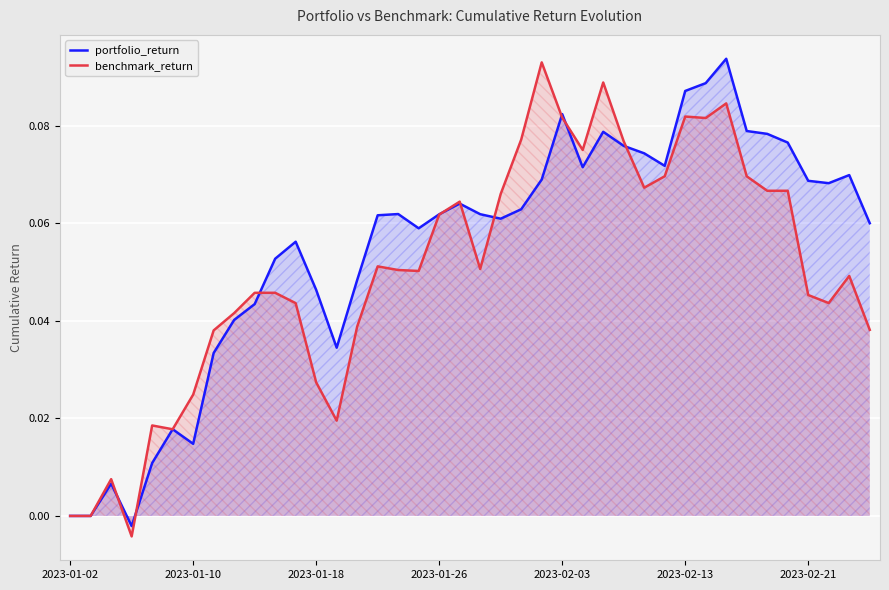

True or false: benchmark_return and portfolio_return intersect in this chart.

True